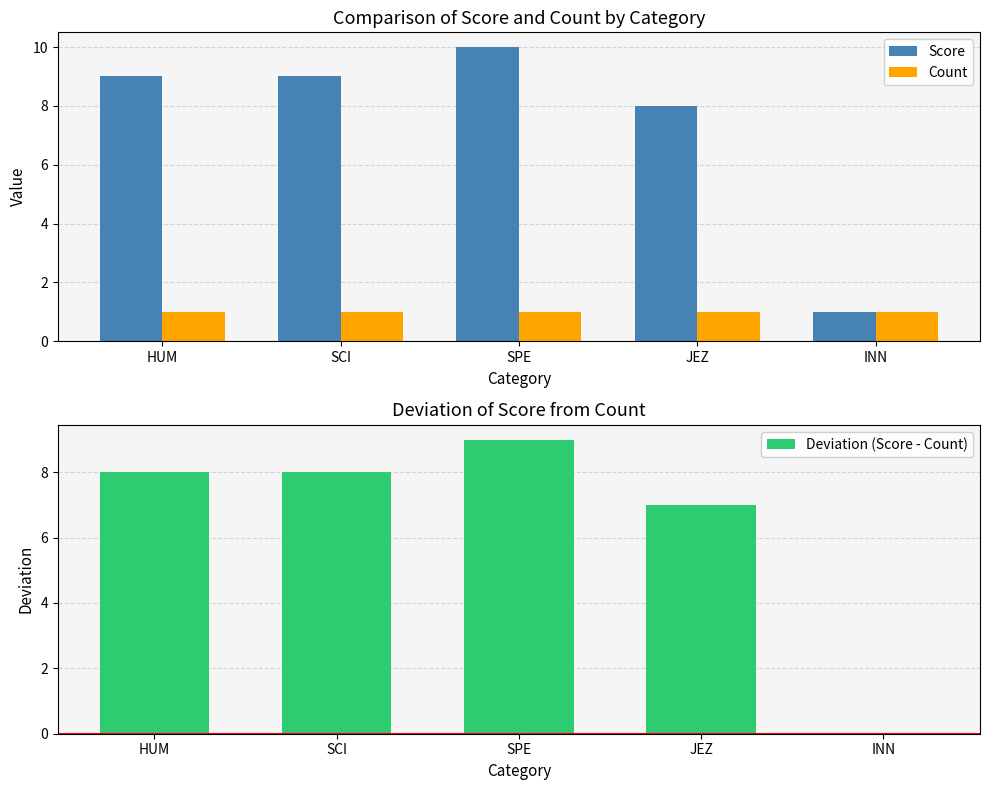

List the series in order of their peak value, highest first.

Score, Deviation (Score - Count), Count